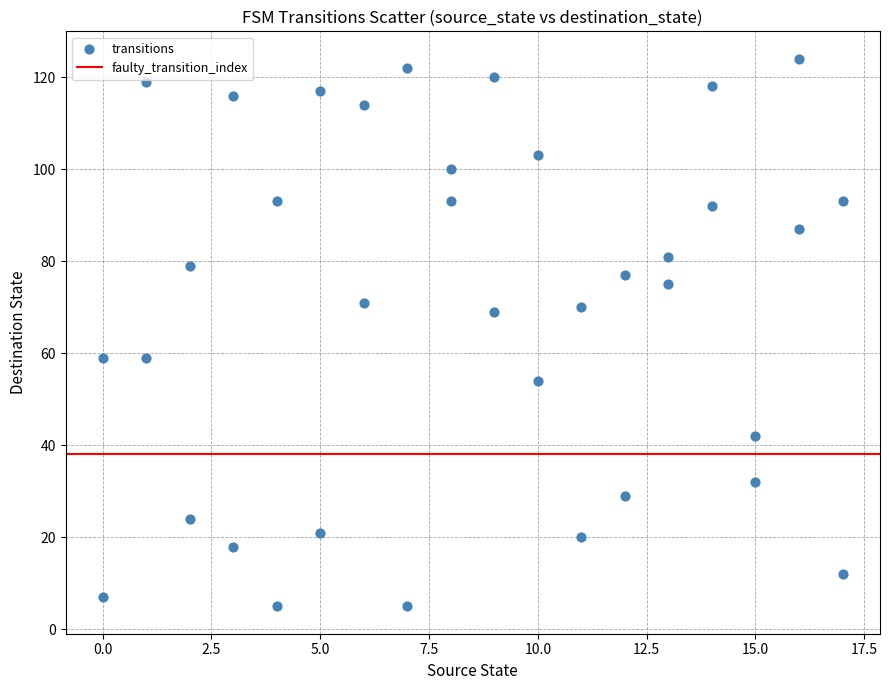

What is the range of X values (max minus min)?

17